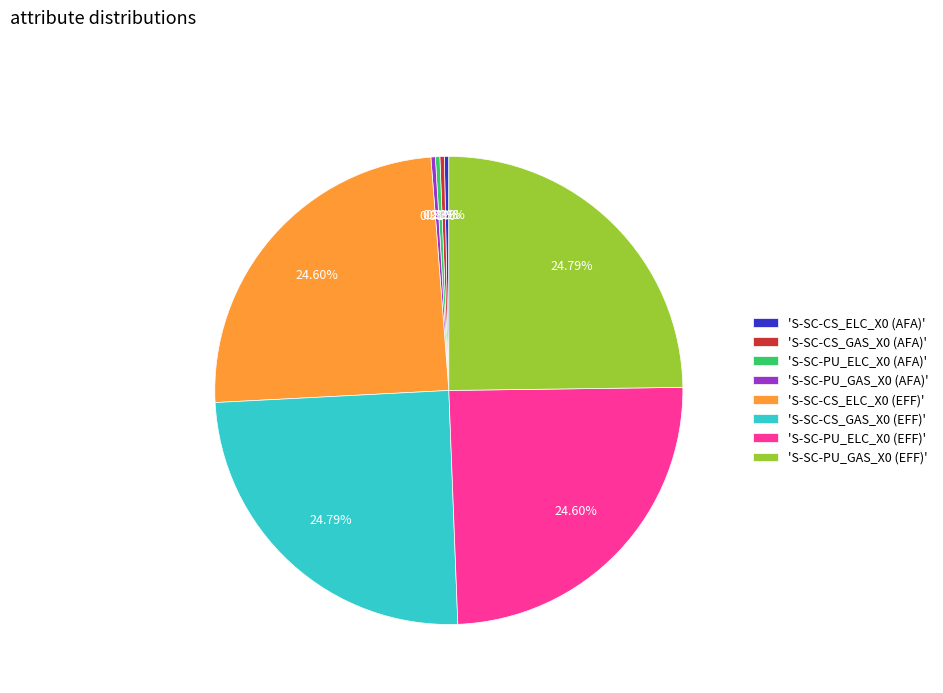

Combined, do 'S-SC-PU_GAS_X0 (EFF)' and 'S-SC-PU_ELC_X0 (EFF)' account for over 50%?

No